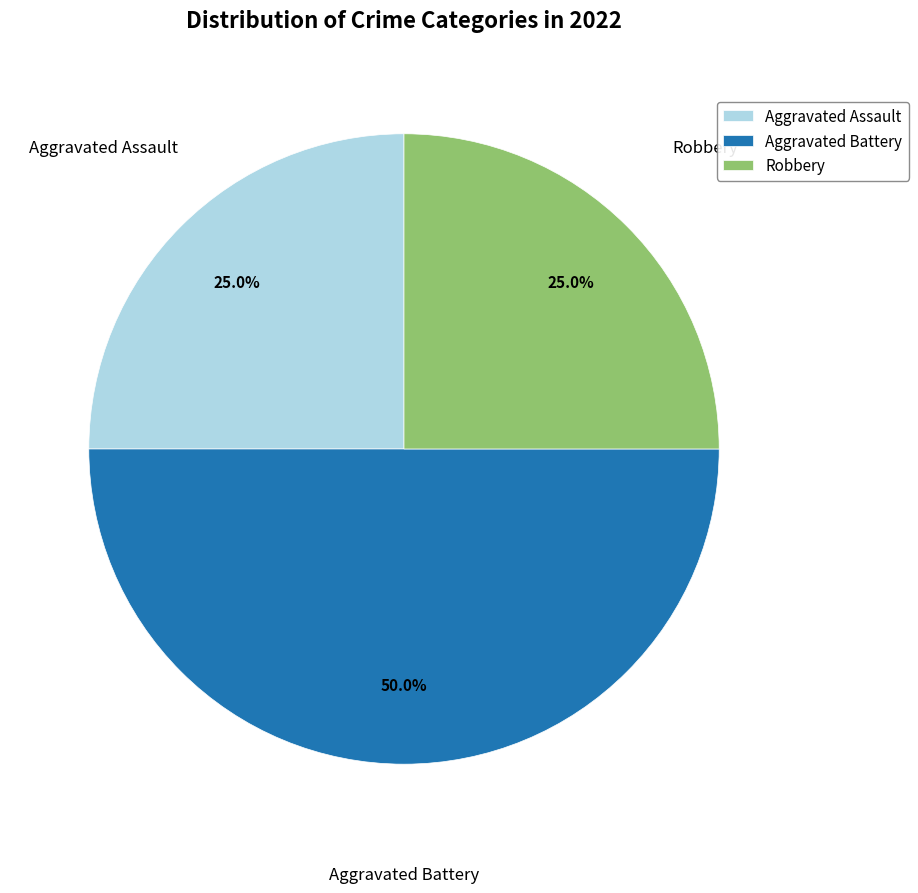

What is the ratio of the value at Aggravated Battery to the value at Robbery?

2.0